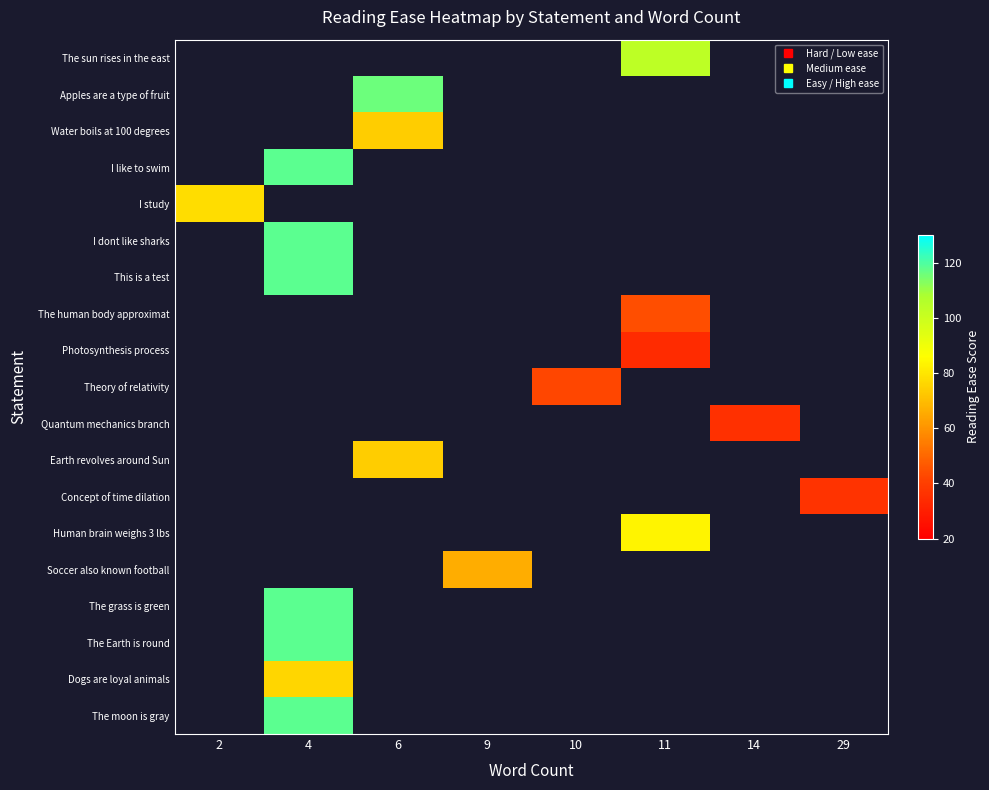

Which has a higher value, 2 or 4?

4